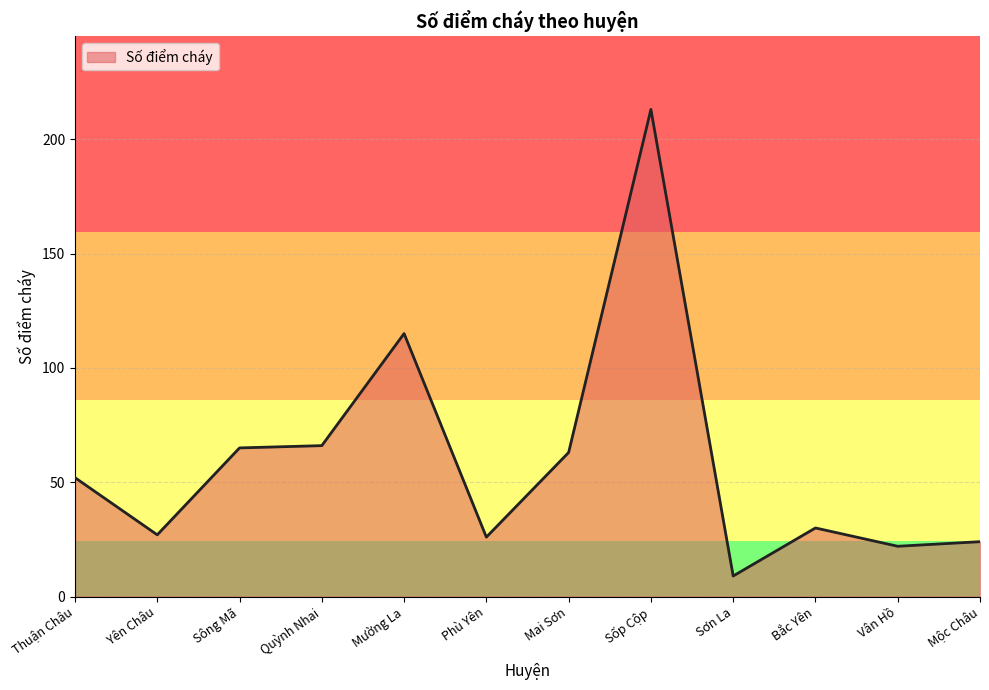

What is the ratio of the value at Vân Hồ to the value at Mộc Châu?

0.9